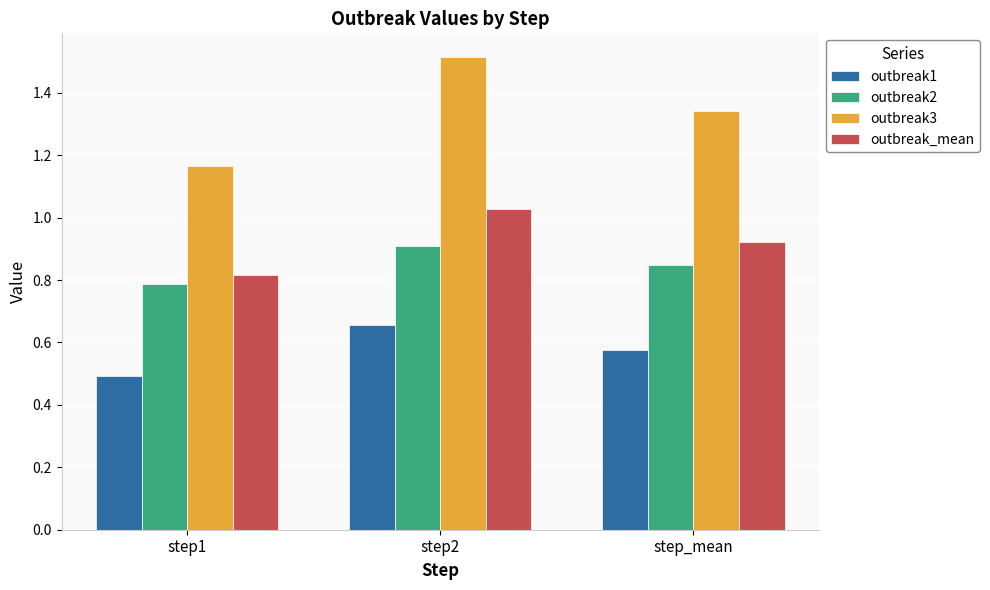

At step2, list the series in order from largest to smallest.

outbreak3, outbreak_mean, outbreak2, outbreak1